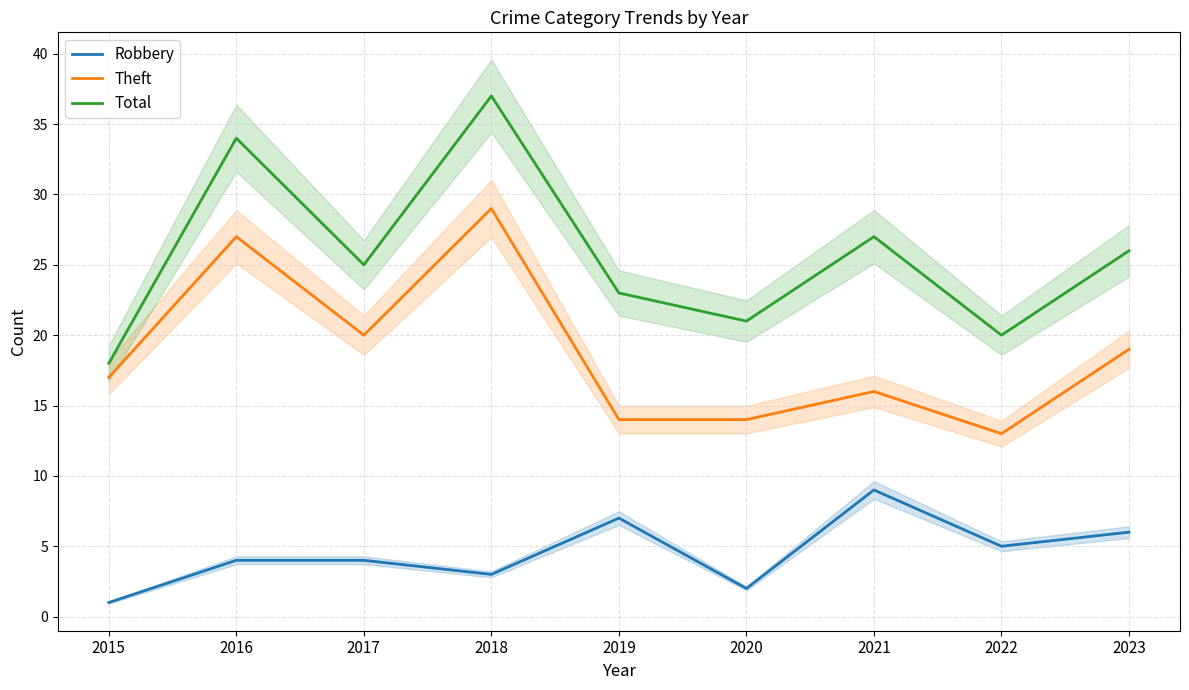

Which series changed the most between 2016 and 2020?

Theft